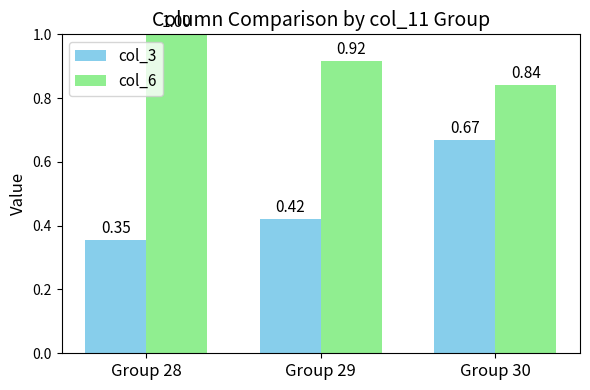

Which series has the largest range (max minus min)?

col_3